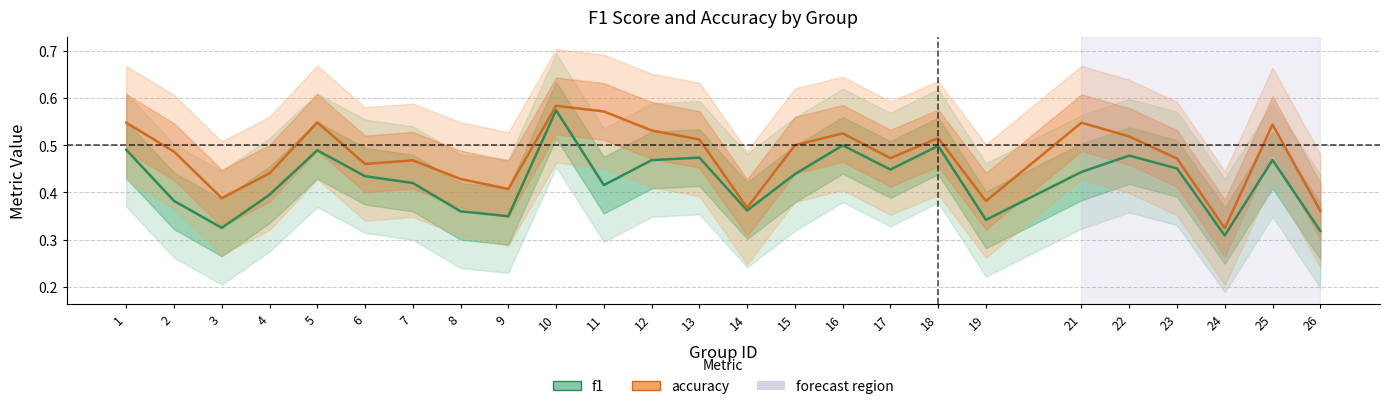

List the series in order of their peak value, highest first.

accuracy, f1